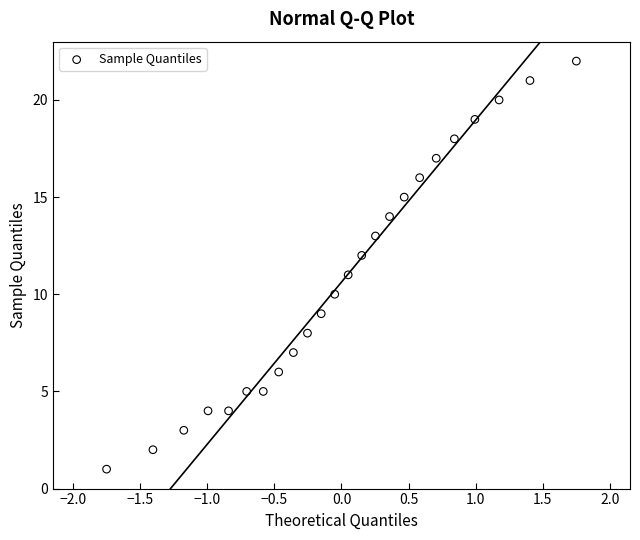

What is the range of Y values (max minus min)?

21